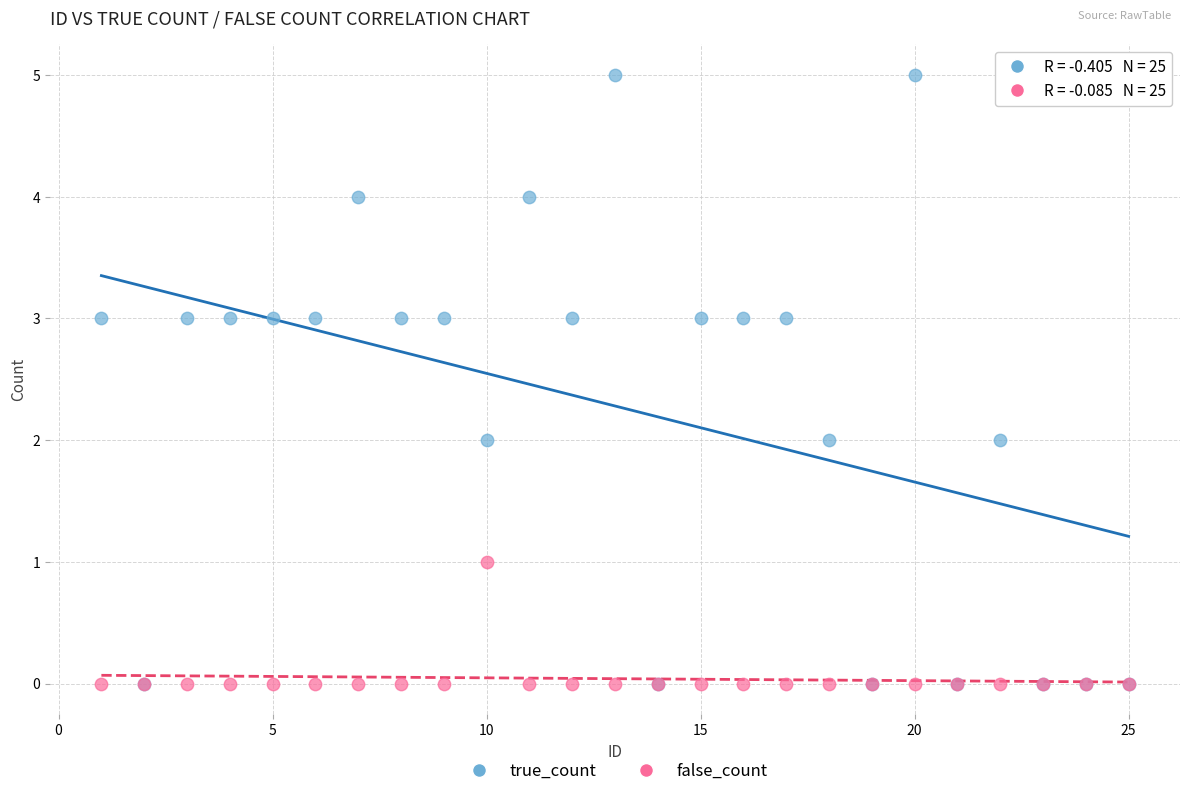

Which series reaches the maximum Y coordinate?

true_count